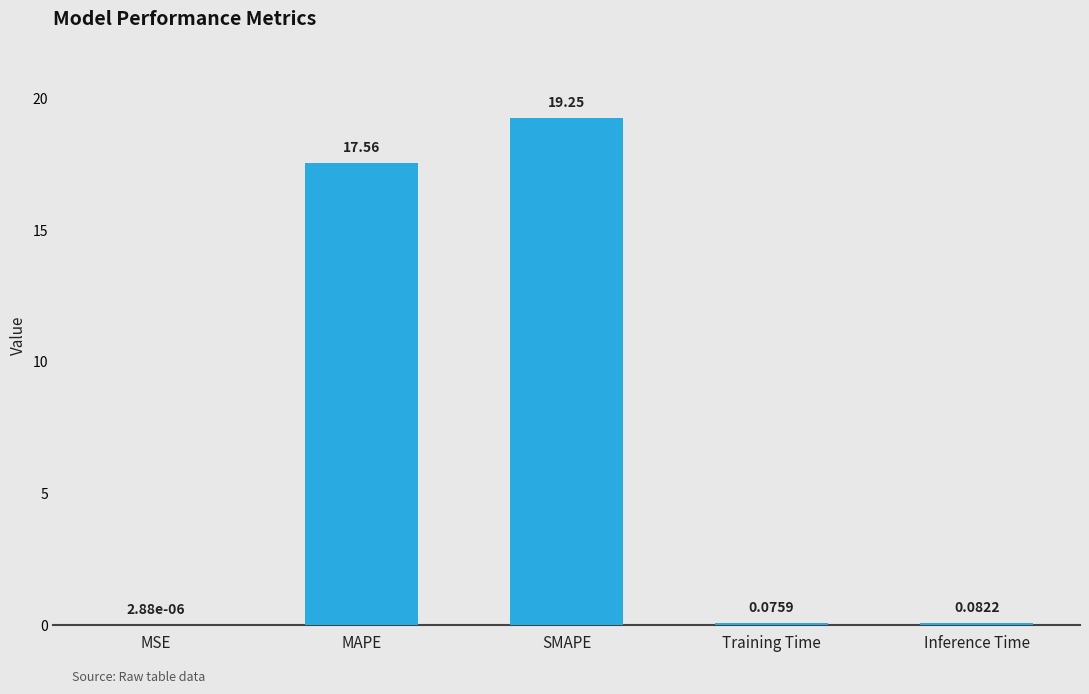

At which label is the value closest to 9?

MAPE